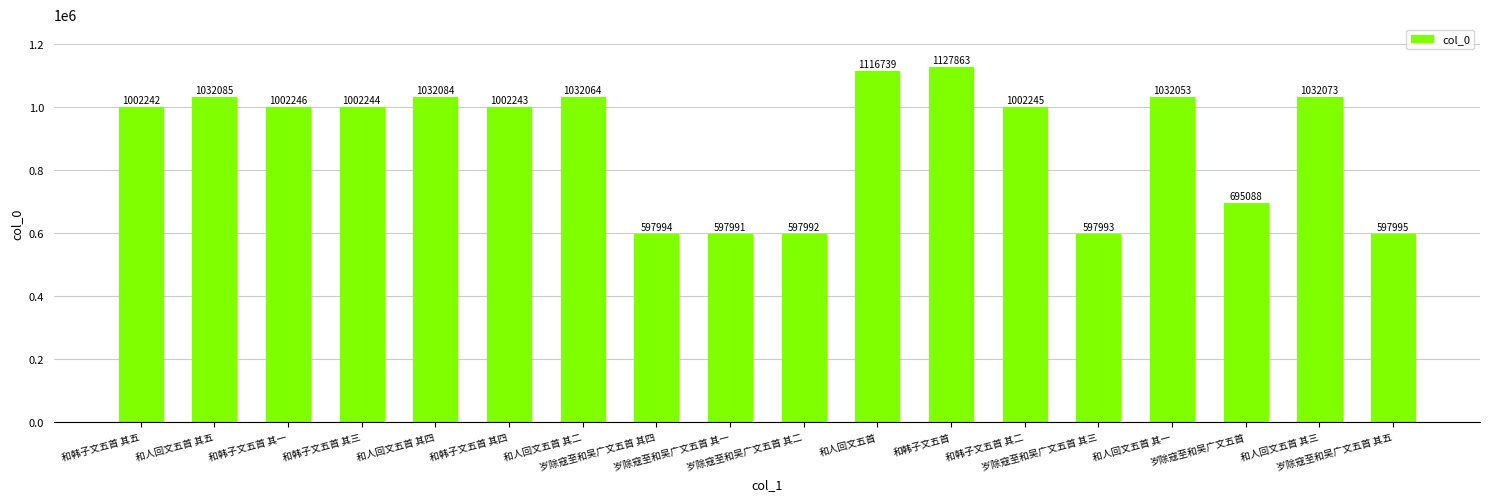

List the labels in order of value, smallest first.

岁除寇至和吴广文五首 其一, 岁除寇至和吴广文五首 其二, 岁除寇至和吴广文五首 其三, 岁除寇至和吴广文五首 其四, 岁除寇至和吴广文五首 其五, 岁除寇至和吴广文五首, 和韩子文五首 其五, 和韩子文五首 其四, 和韩子文五首 其三, 和韩子文五首 其二, 和韩子文五首 其一, 和人回文五首 其一, 和人回文五首 其二, 和人回文五首 其三, 和人回文五首 其四, 和人回文五首 其五, 和人回文五首, 和韩子文五首